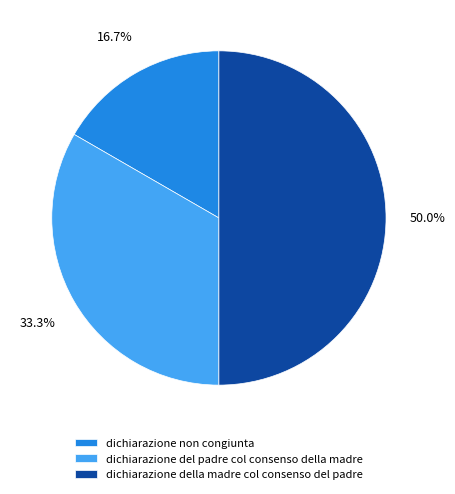

To the nearest percent, what is the difference between the largest and smallest slice percentages?

33%